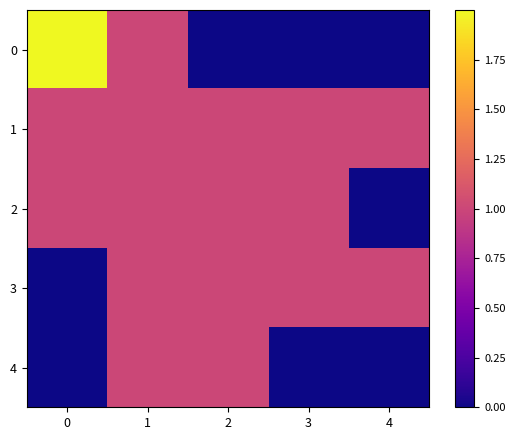

Count the number of categories in the chart.

5